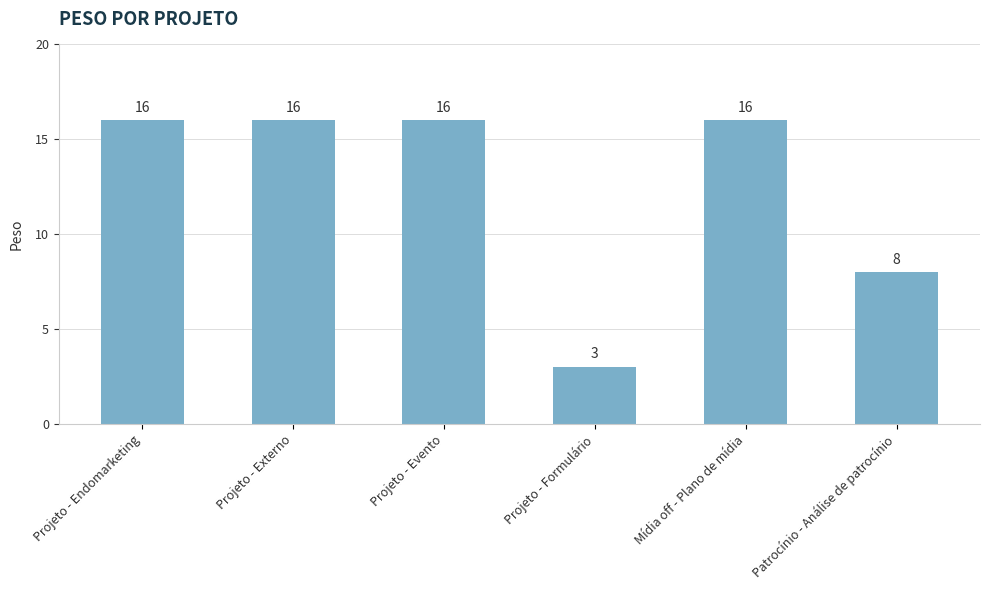

What is the difference between the values at Projeto - Externo and Projeto - Formulário?

13